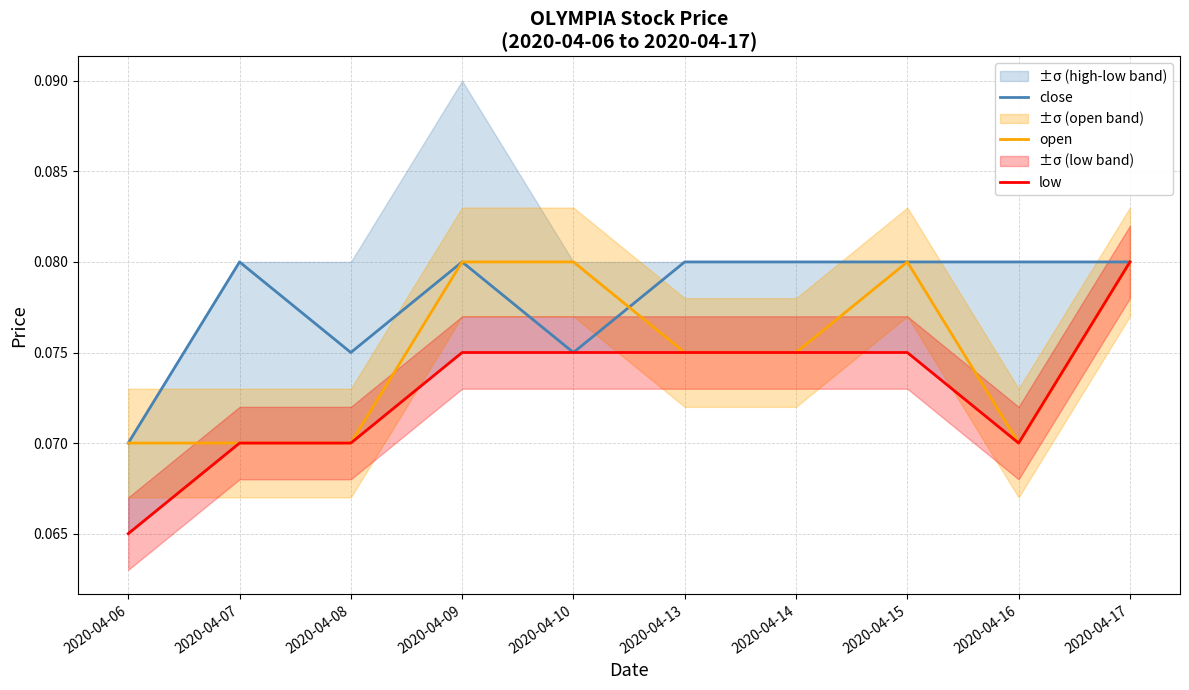

What are all the series names shown in the legend?

close, open, low